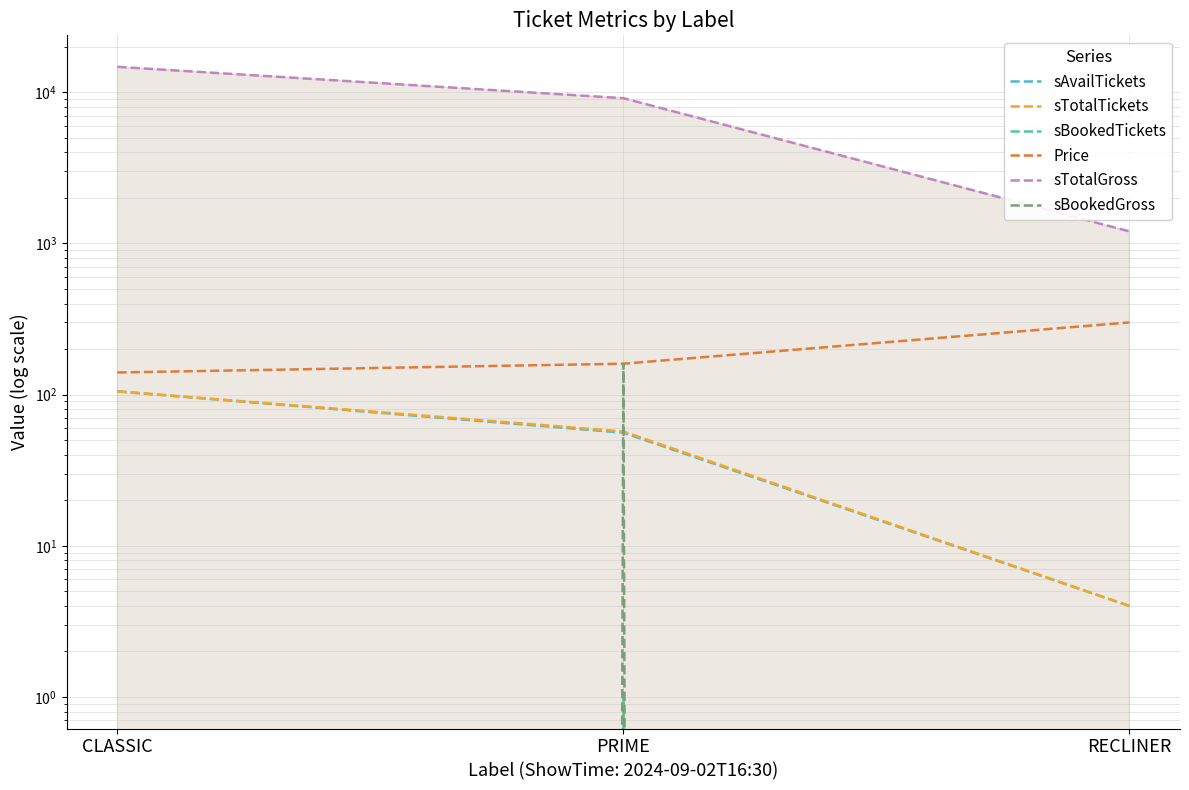

What is the label of the 1st point from the left?

CLASSIC